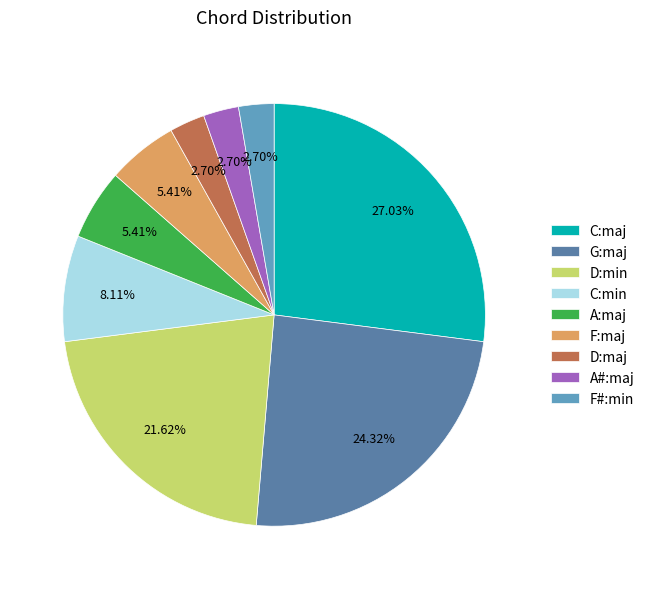

Approximately how many times larger is the value at C:maj compared to C:min?

3.3